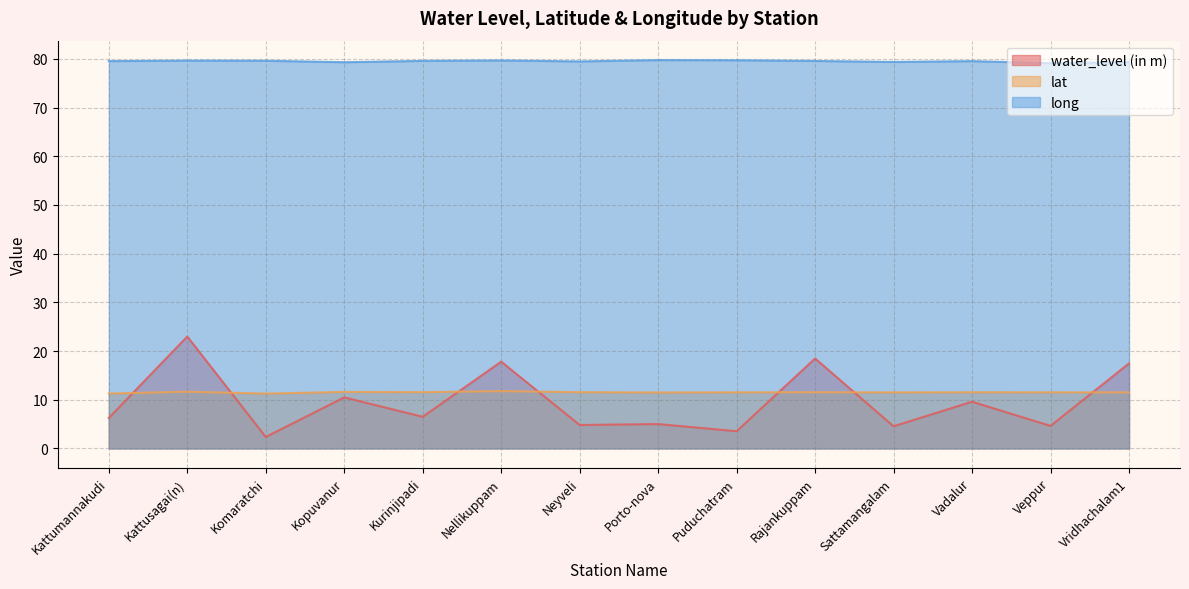

What is the label of the 1st point from the left?

Kattumannakudi